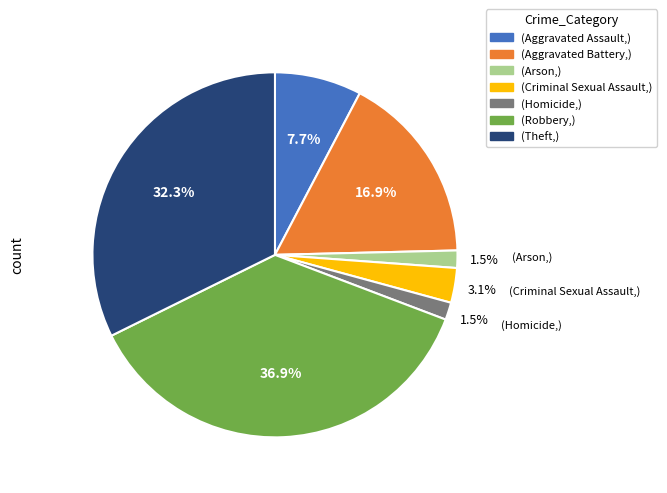

Is there a majority slice in this chart?

No